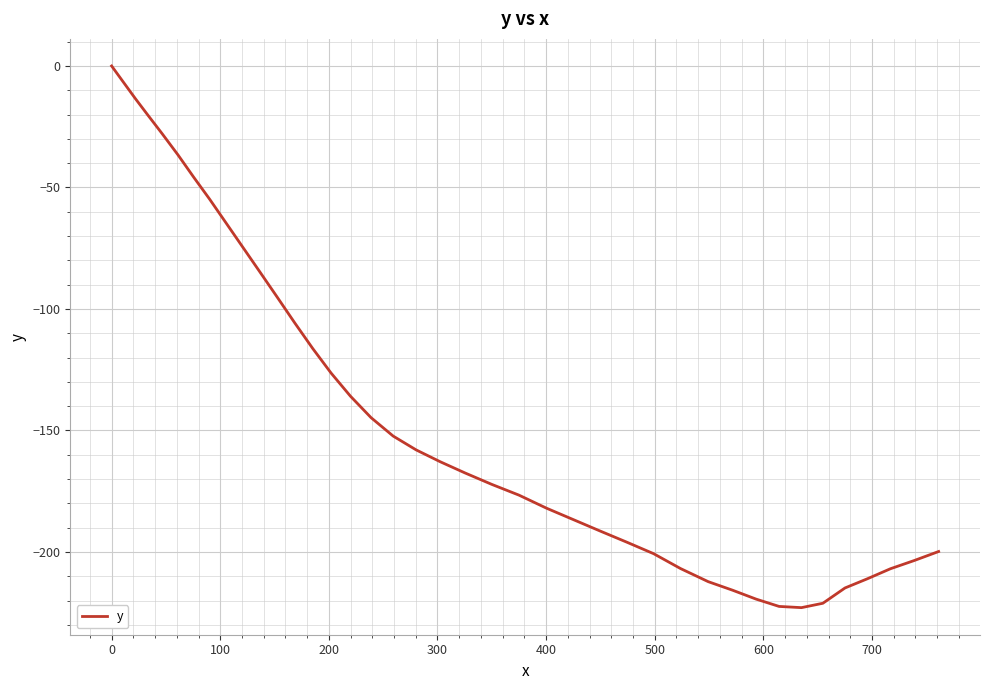

What is the sum of all values?

-5655.9